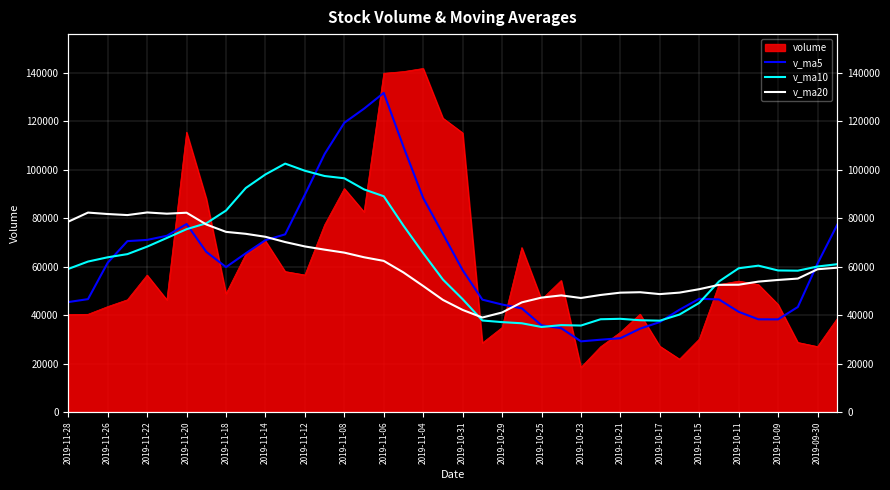

How many intersections are there between v_ma5 and v_ma20?

3